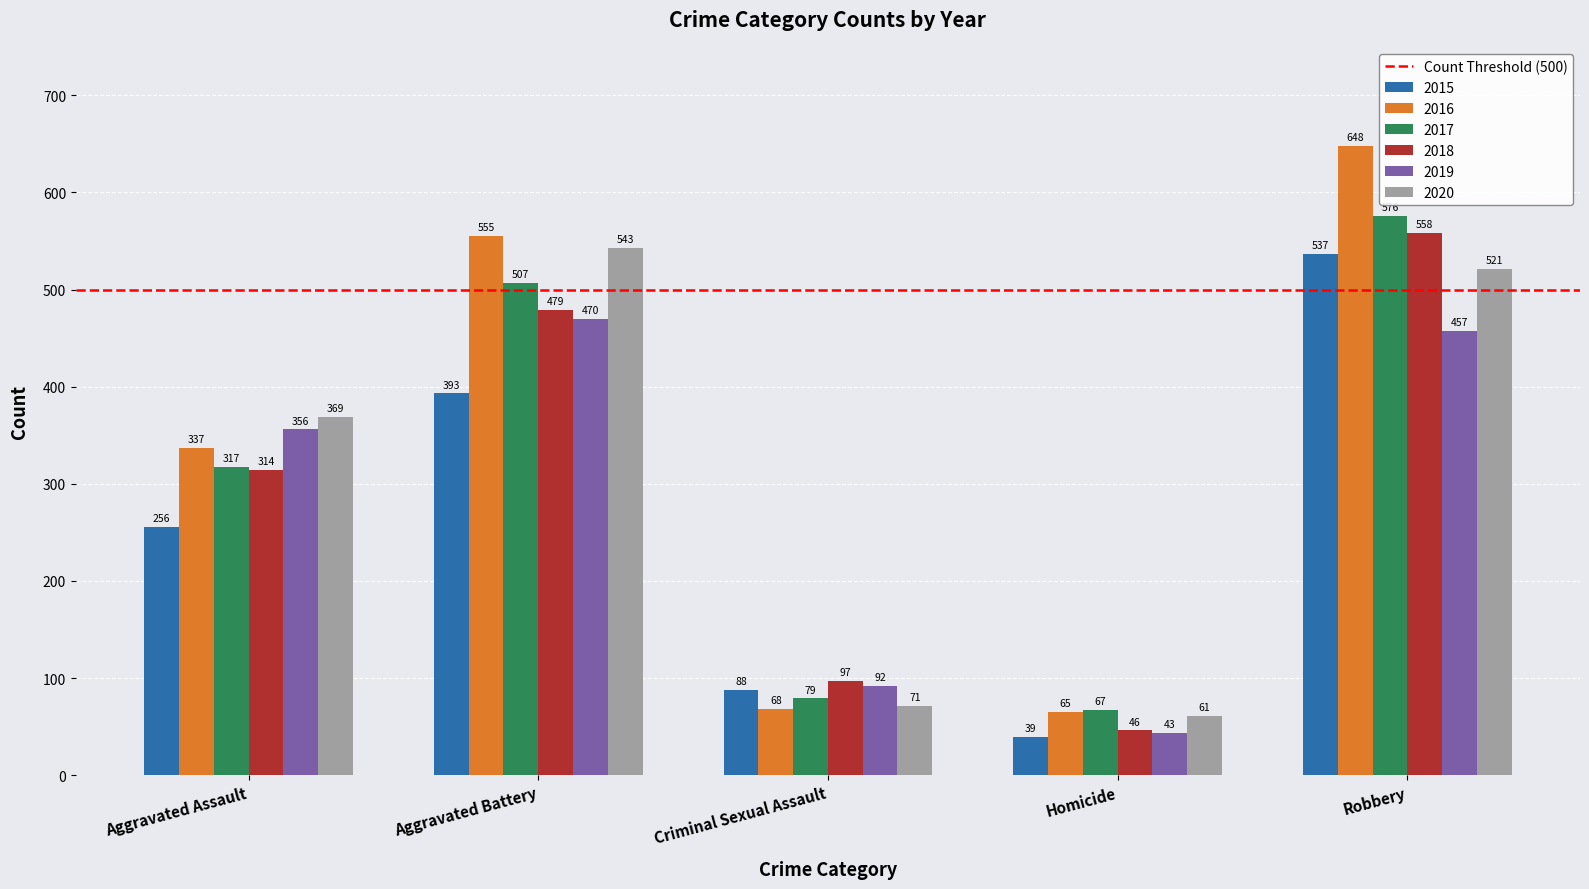

What is the lowest value of the 2019 series?

43